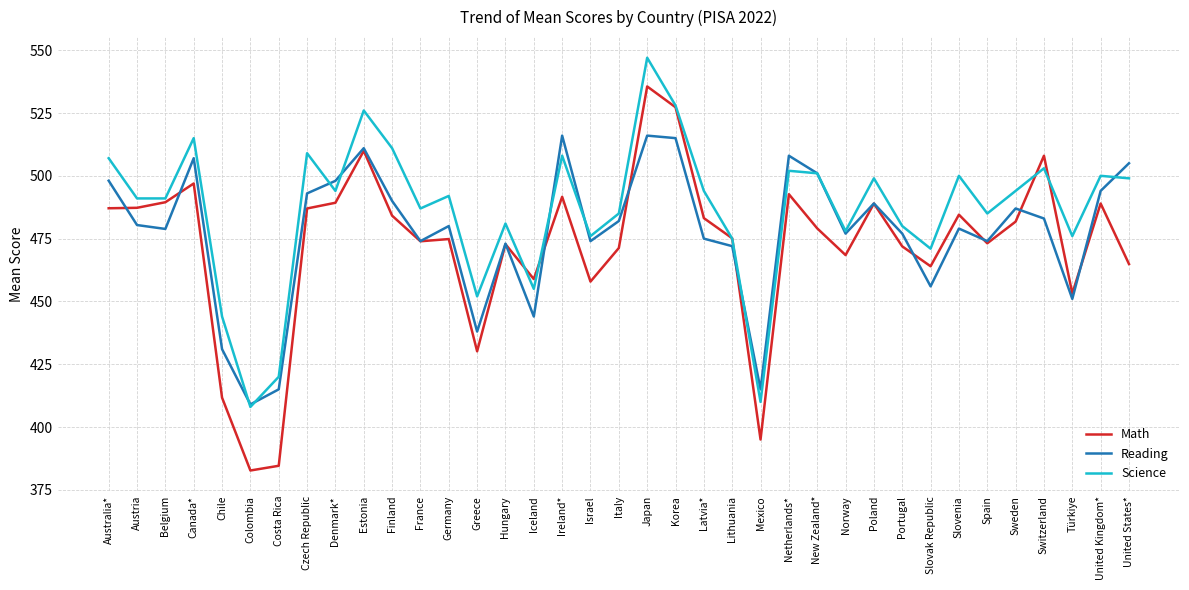

Which series has the widest spread of values?

Math